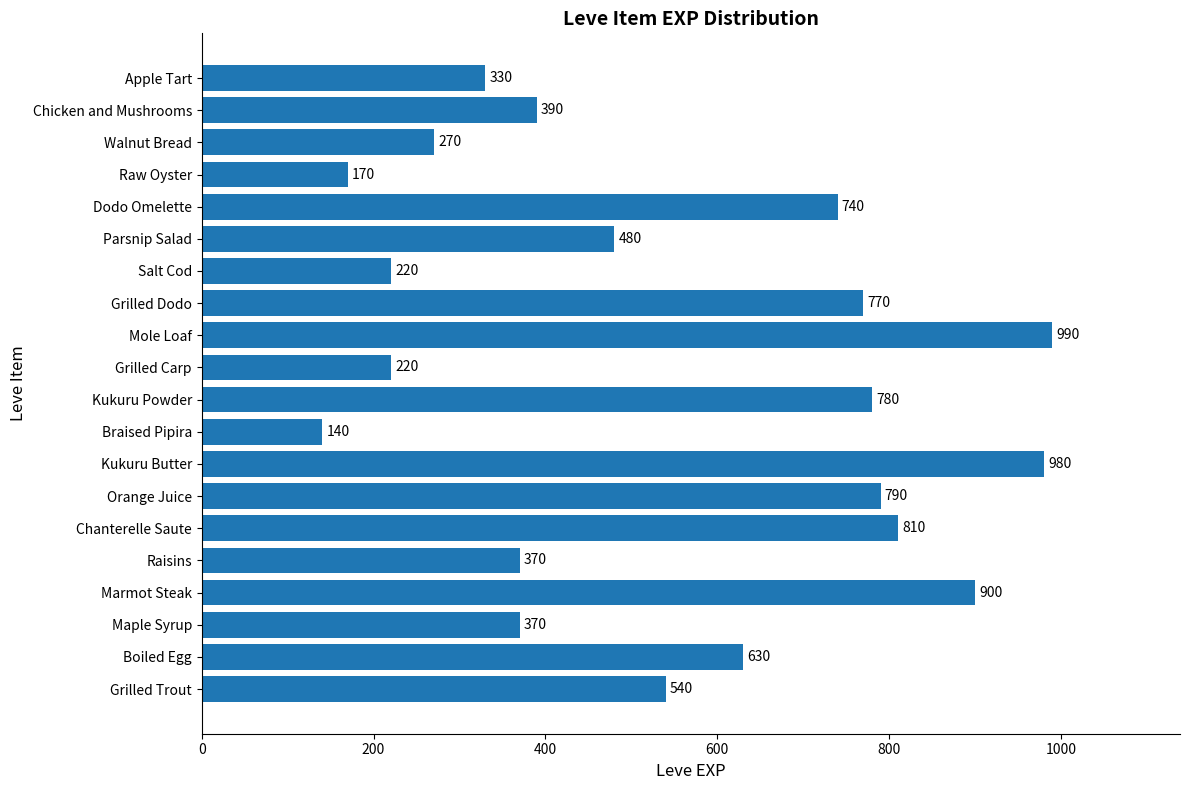

Read the value at Mole Loaf, to the nearest 100.

1000